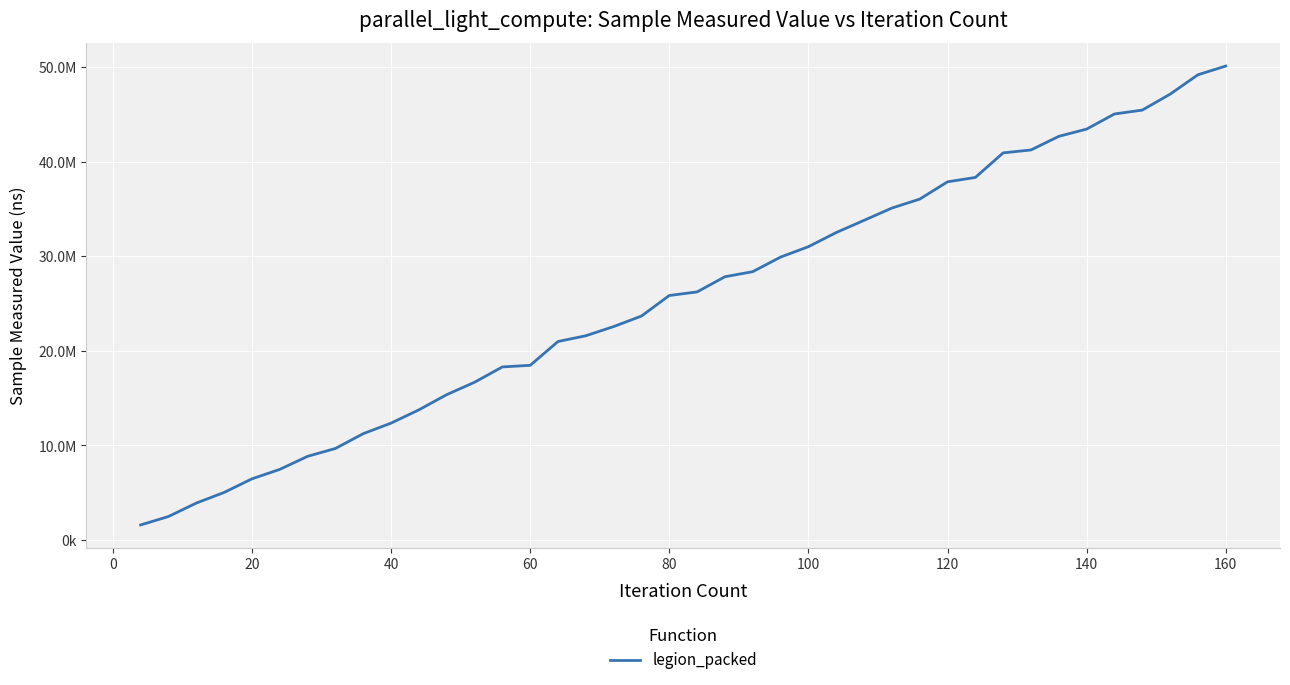

Does the chart have visible grid lines?

Yes